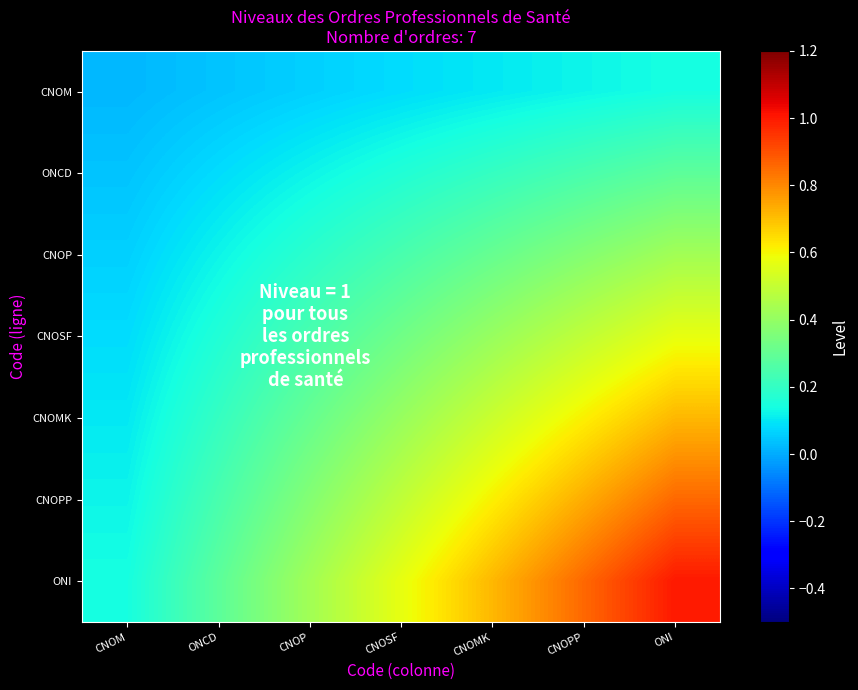

What is the spread (max minus min) of values at ONCD?

0.2